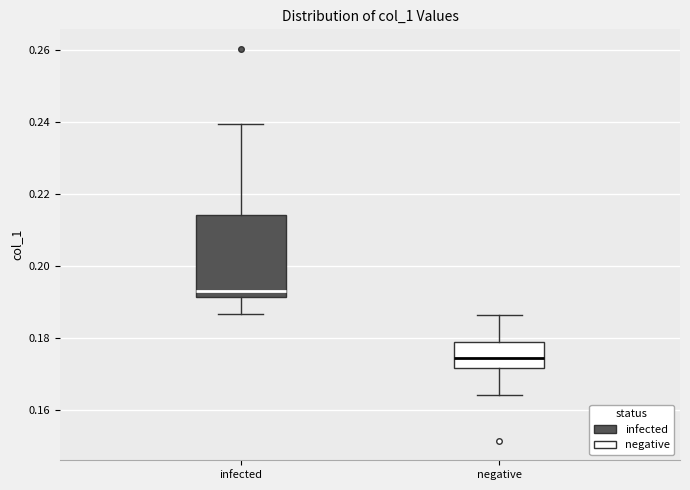

Reading left to right, transcribe this box plot: for each box, give where its median line is, the range the box spans, and where its two whiskers end, as read against the y-axis. The values are not printed on the chart, so give them approximately, as read against the axis.

infected: median 0.194, box 0.192 to 0.214, whiskers 0.186 to 0.240
negative: median 0.174, box 0.172 to 0.178, whiskers 0.164 to 0.186